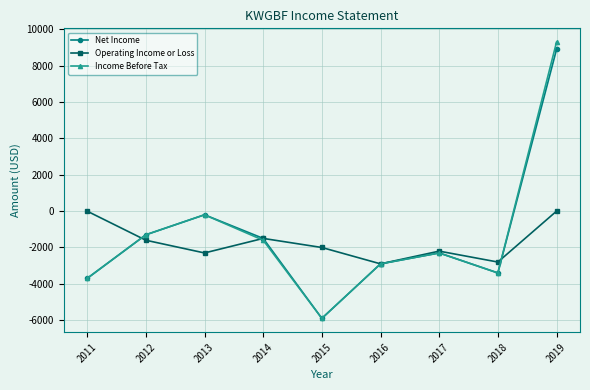

Is this an area chart (filled region under the line)?

No